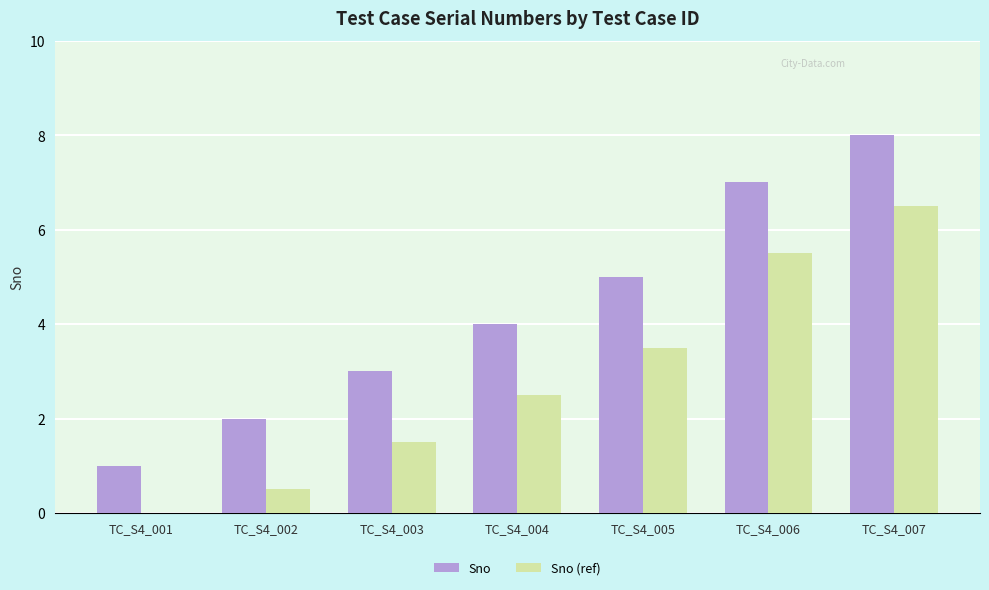

How many distinct data groups are displayed?

2